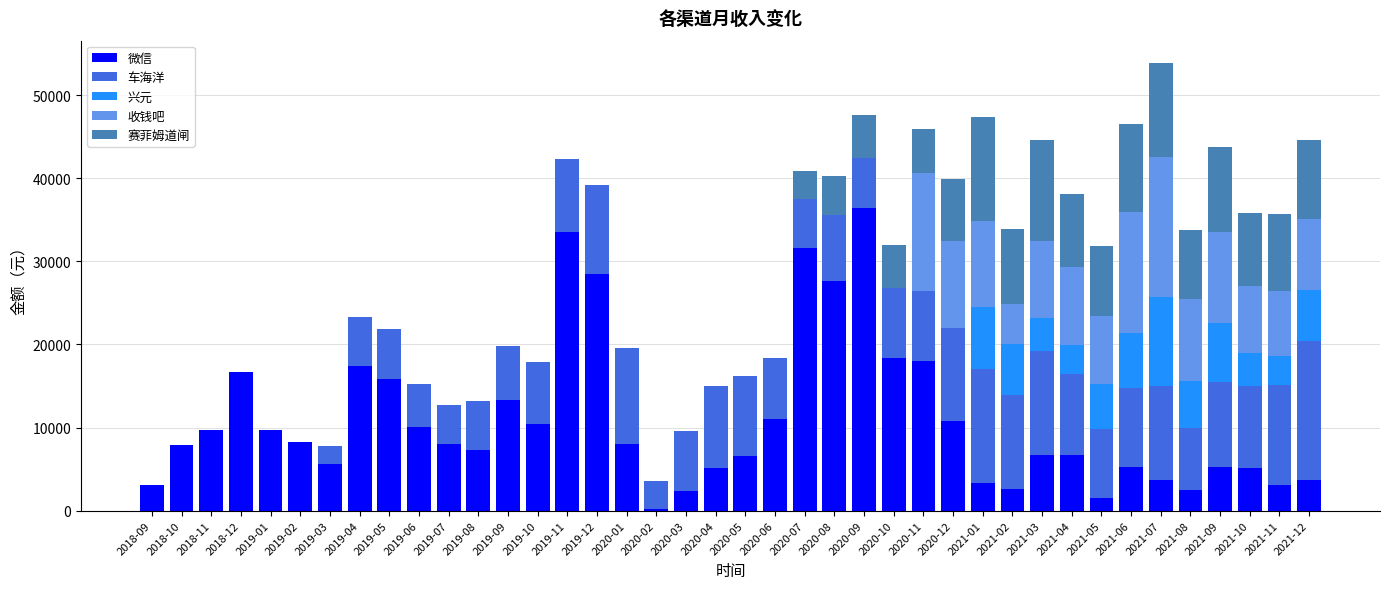

At which category is the sum across all series the highest?

2021-07